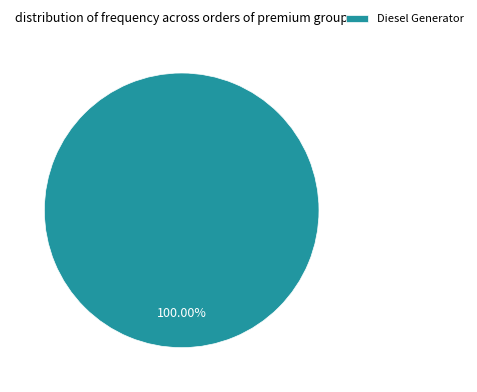

Which category accounts for the majority?

Diesel Generator